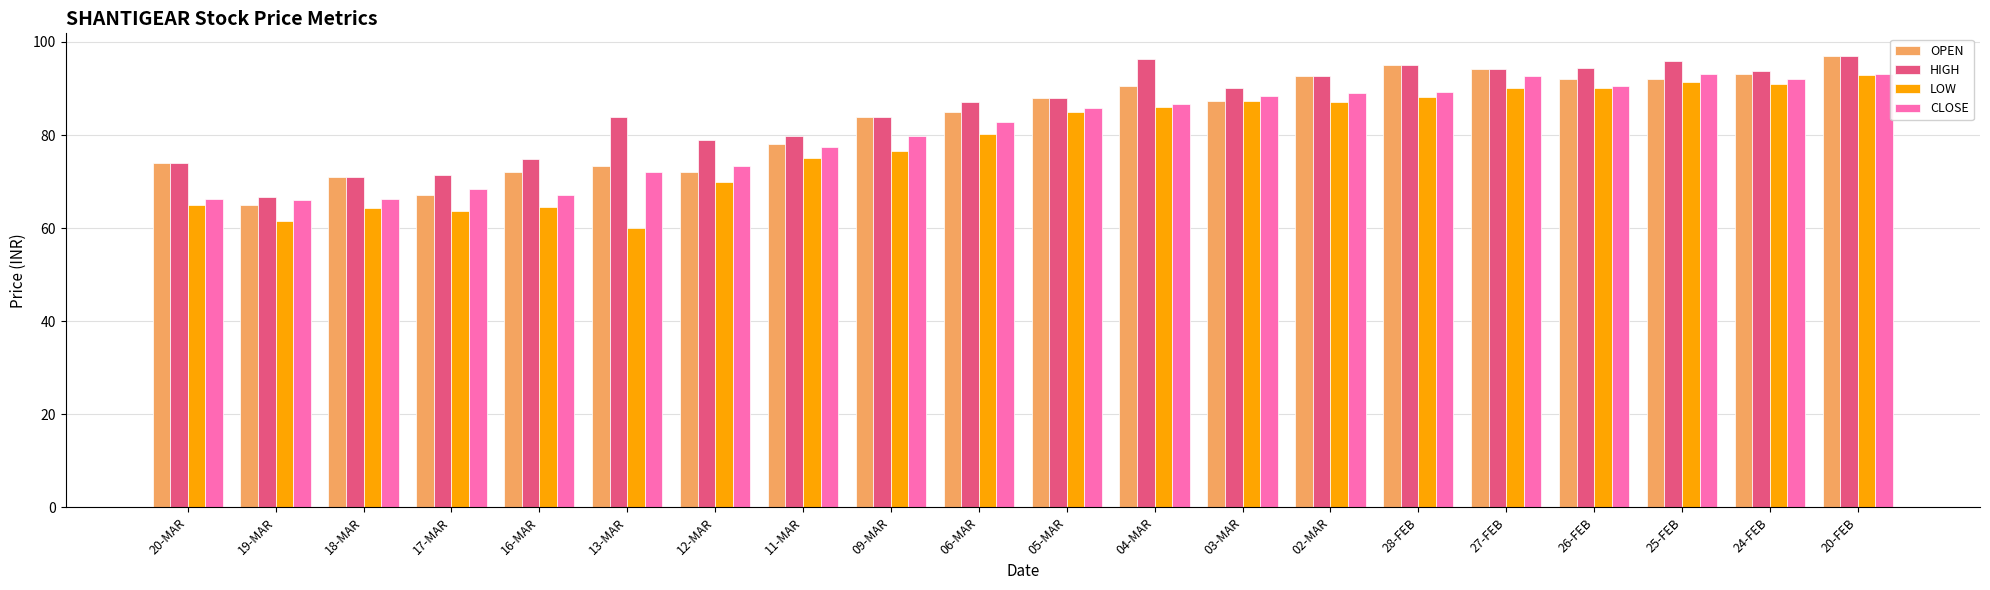

True or false: HIGH has a value of 88.0 at 05-MAR.

True